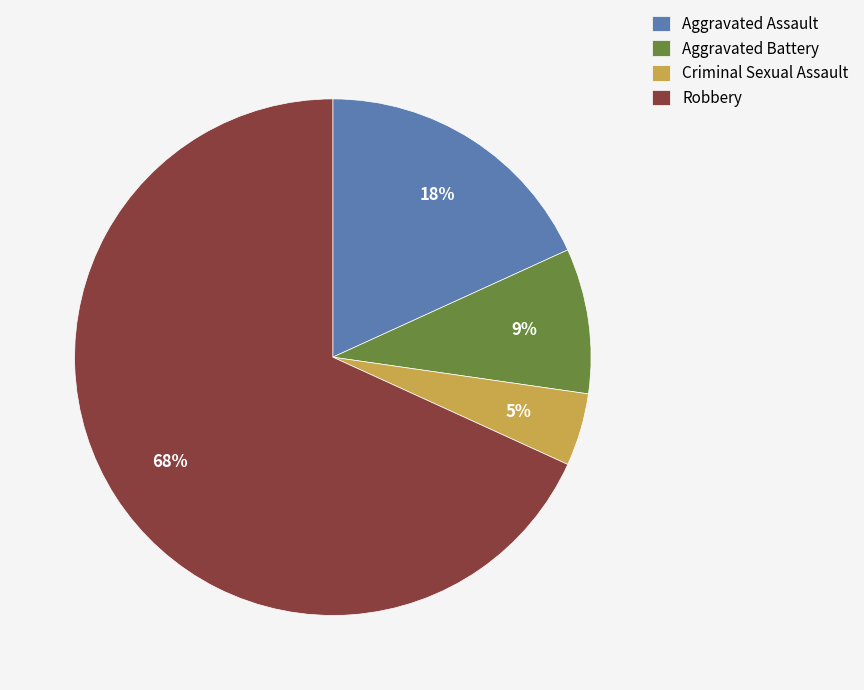

To the nearest percent, what portion does Aggravated Assault represent?

18%